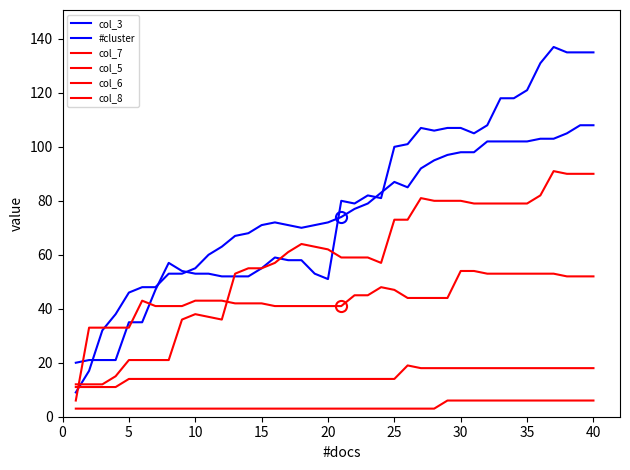

What is the difference between the second highest and second lowest values in the col_6 series?

7